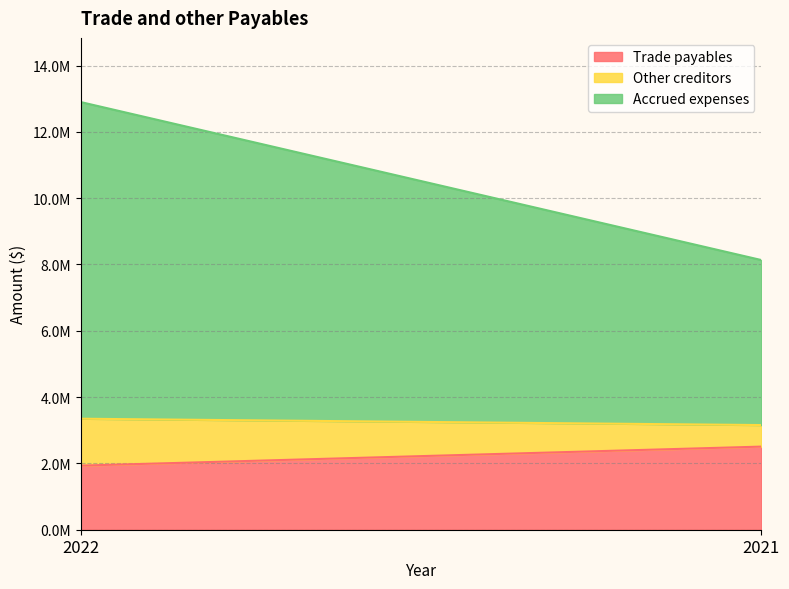

What is the sum of all Other creditors values?

2064854